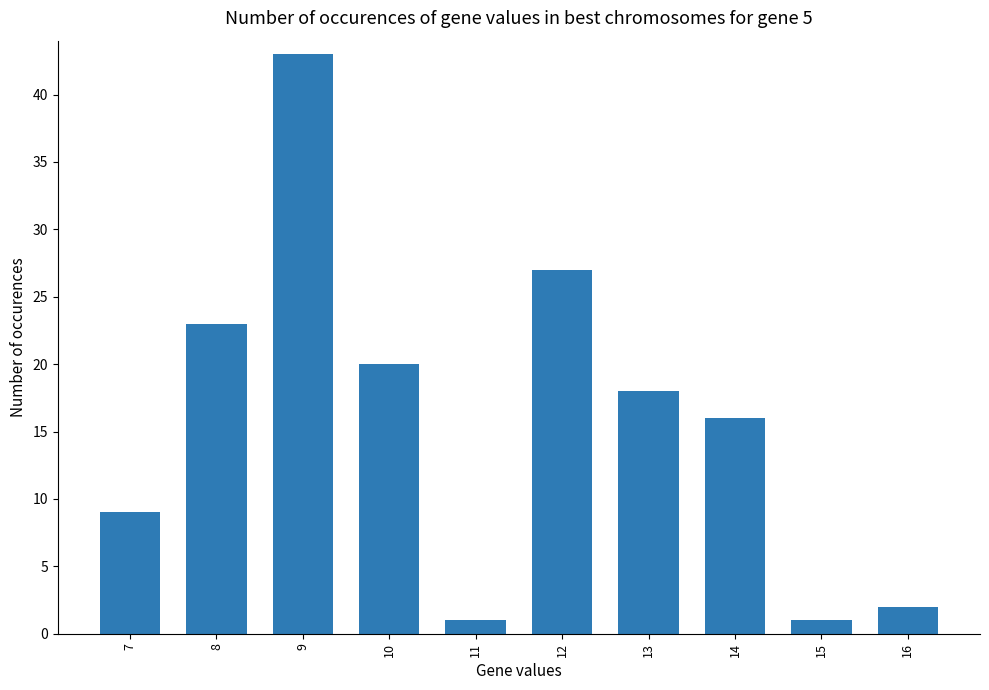

Where is the data nearest to the value 22?

8